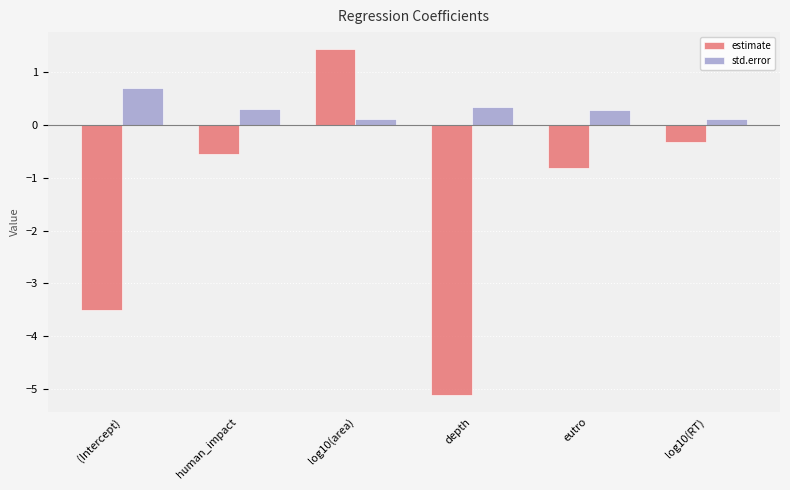

Rank the series by their average value, from highest to lowest.

std.error, estimate